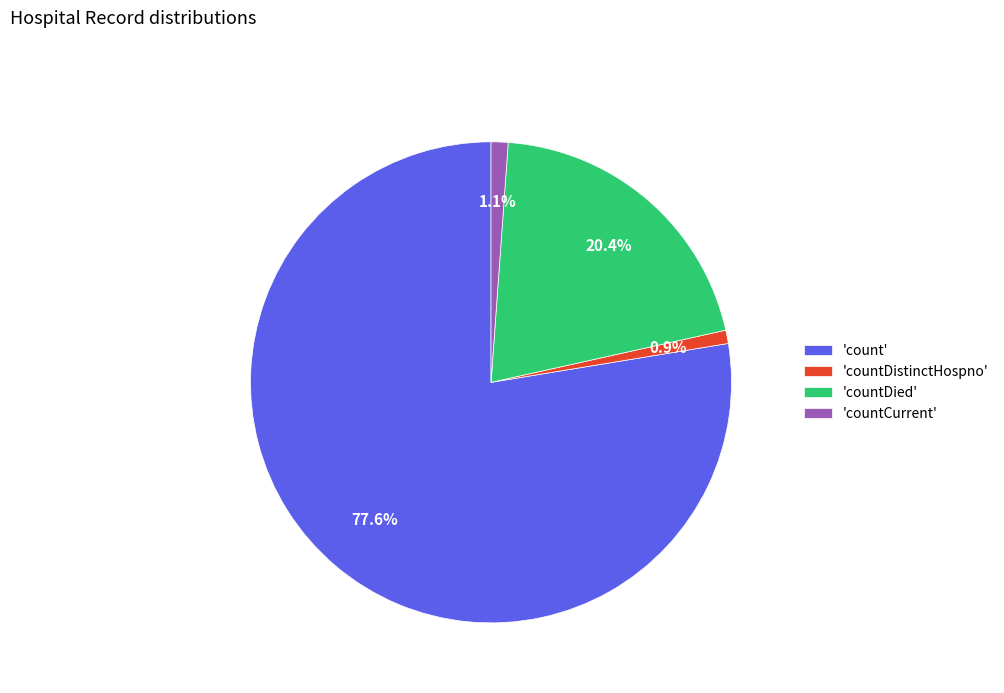

Is 'countCurrent' the majority of the pie?

No